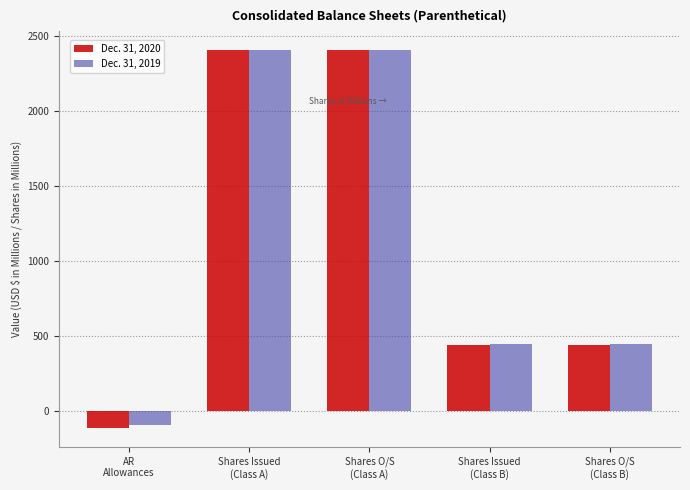

What position from the left is Shares O/S
(Class A)?

3